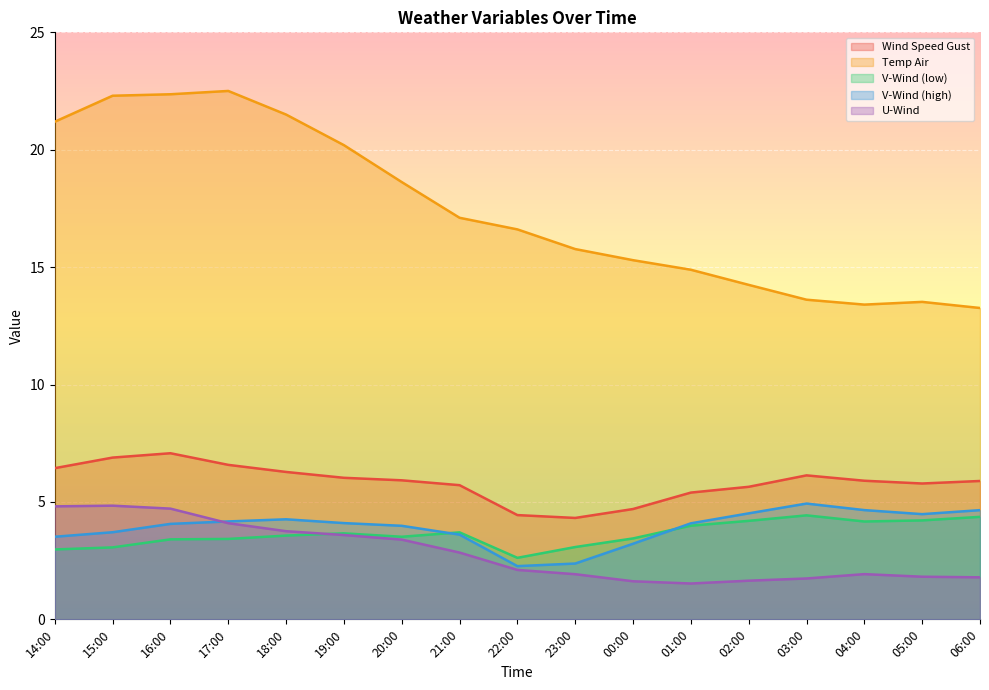

What is the lowest value of the wind_speed_gust series?

4.3